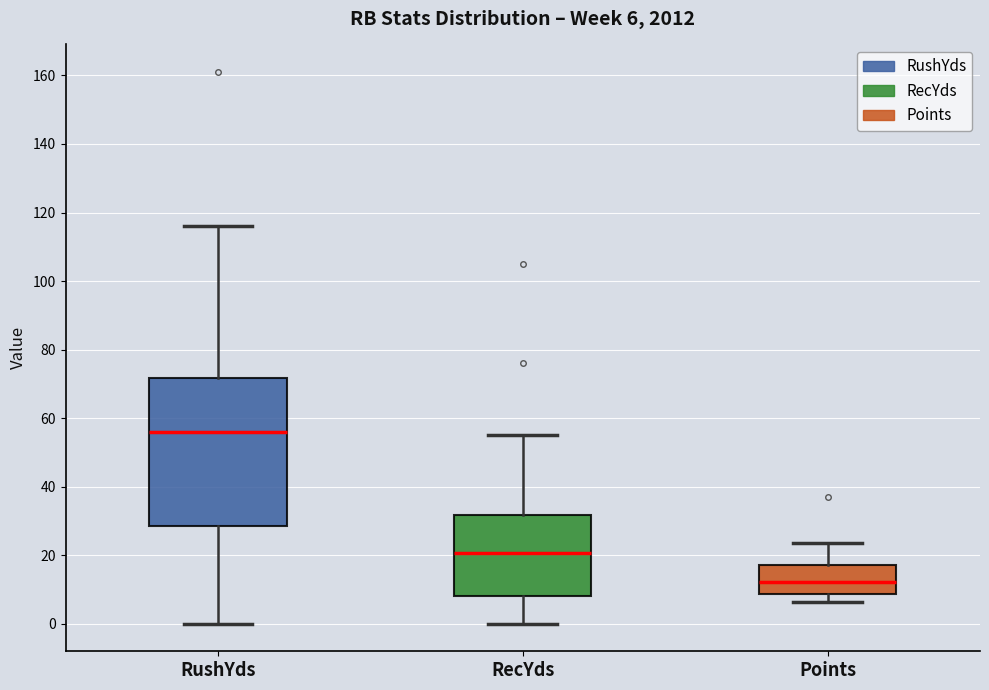

Which box's median line is the lowest?

Points